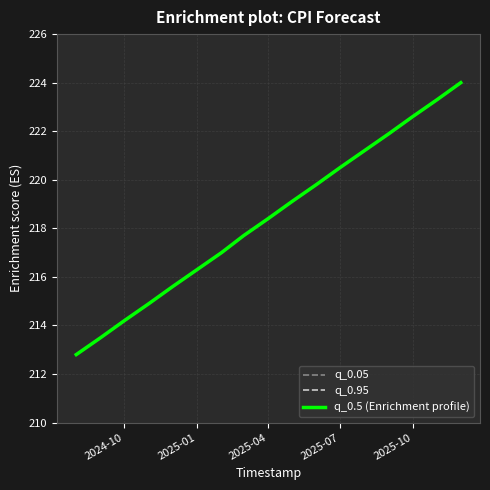

Which series has the widest spread of values?

q_0.05